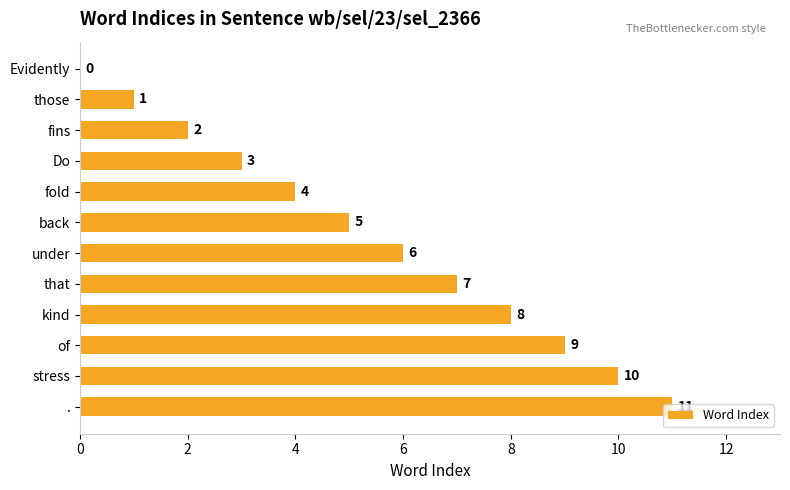

True or false: the data shows 10 at stress.

True